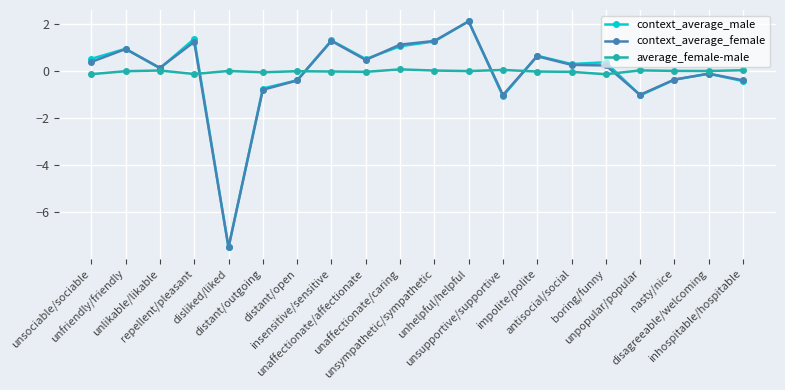

At which label does context_average_male first exceed 0?

unsociable/sociable